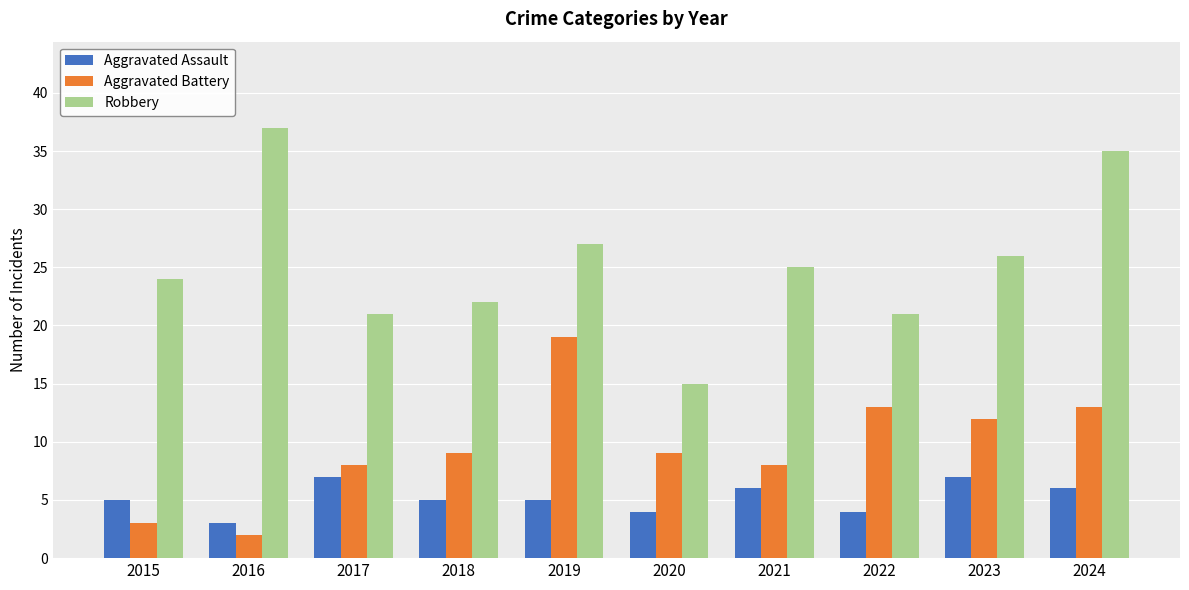

Rank the series by their average value, from highest to lowest.

Robbery, Aggravated Battery, Aggravated Assault